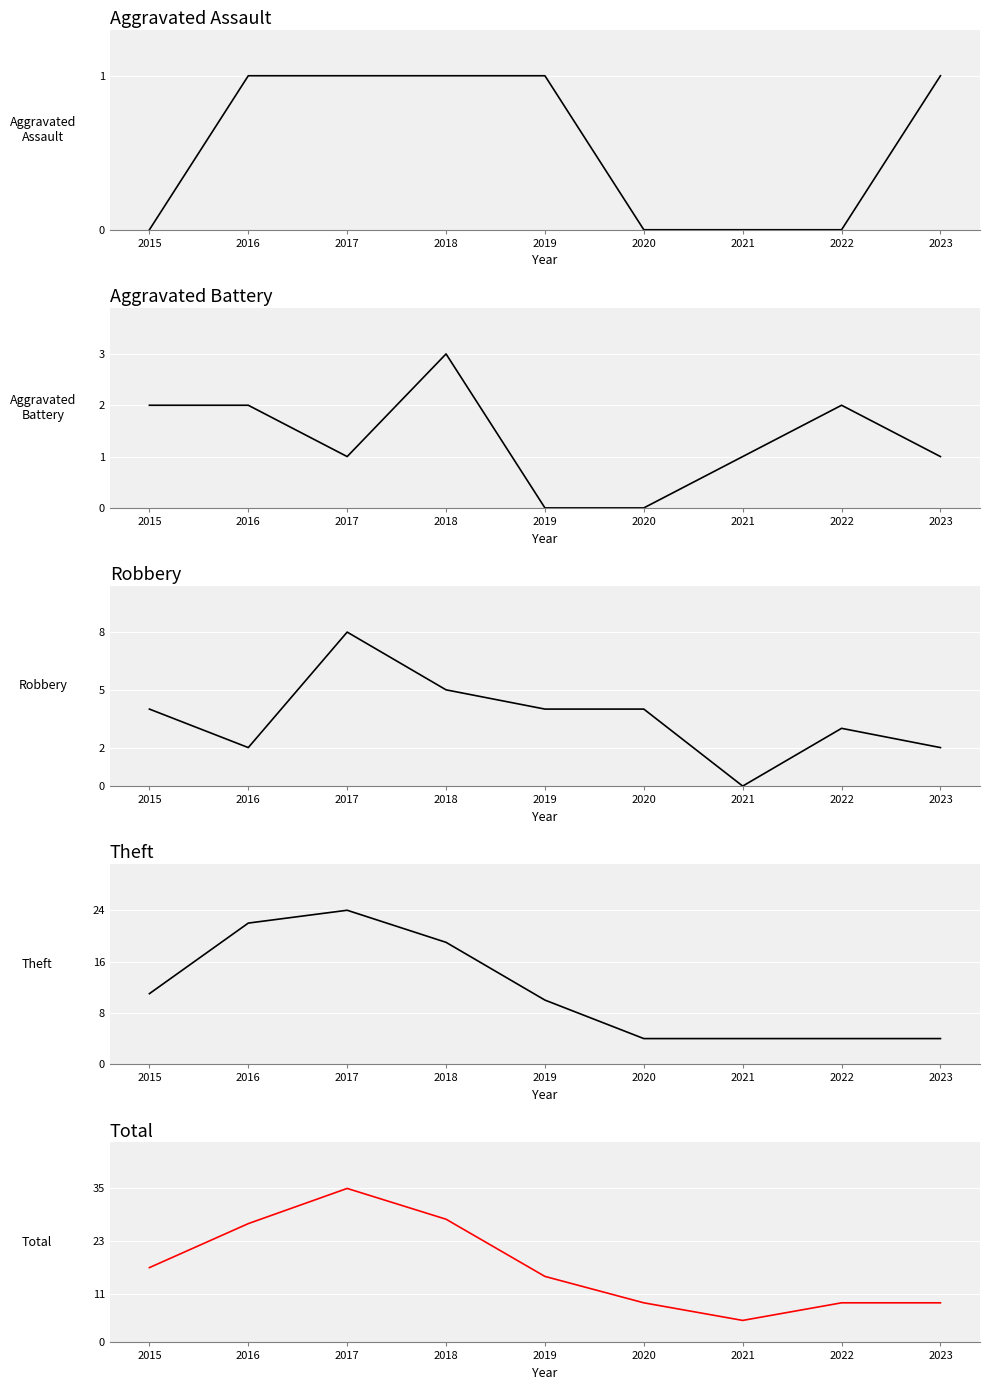

Between 2020 and 2022, which series saw the biggest shift?

Aggravated Battery